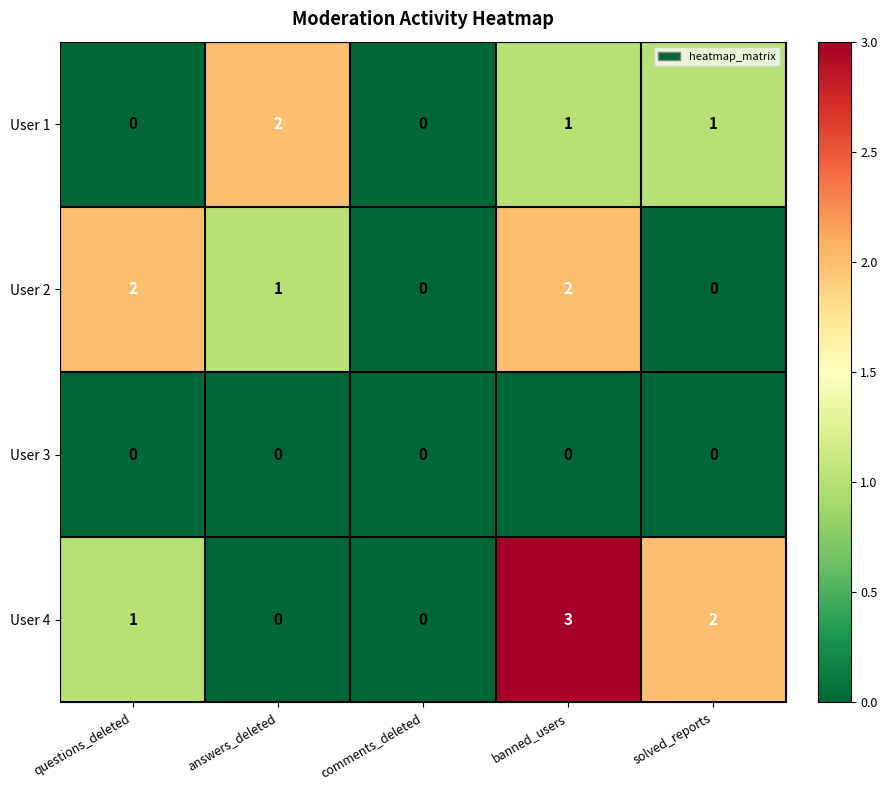

Reading left to right, what are all the values shown in this chart?

User 1: 0	2	0	1	1
User 2: 2	1	0	2	0
User 3: 0	0	0	0	0
User 4: 1	0	0	3	2